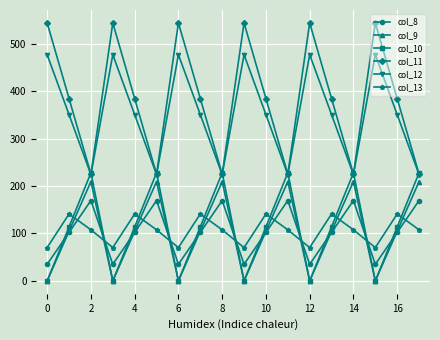

True or false: col_9 has more than 2 points higher than both neighbors.

True